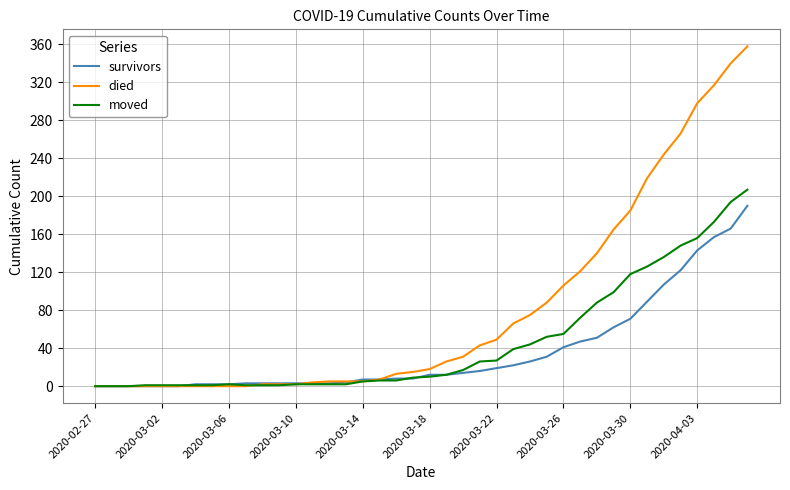

Which series has the largest total across all categories?

died